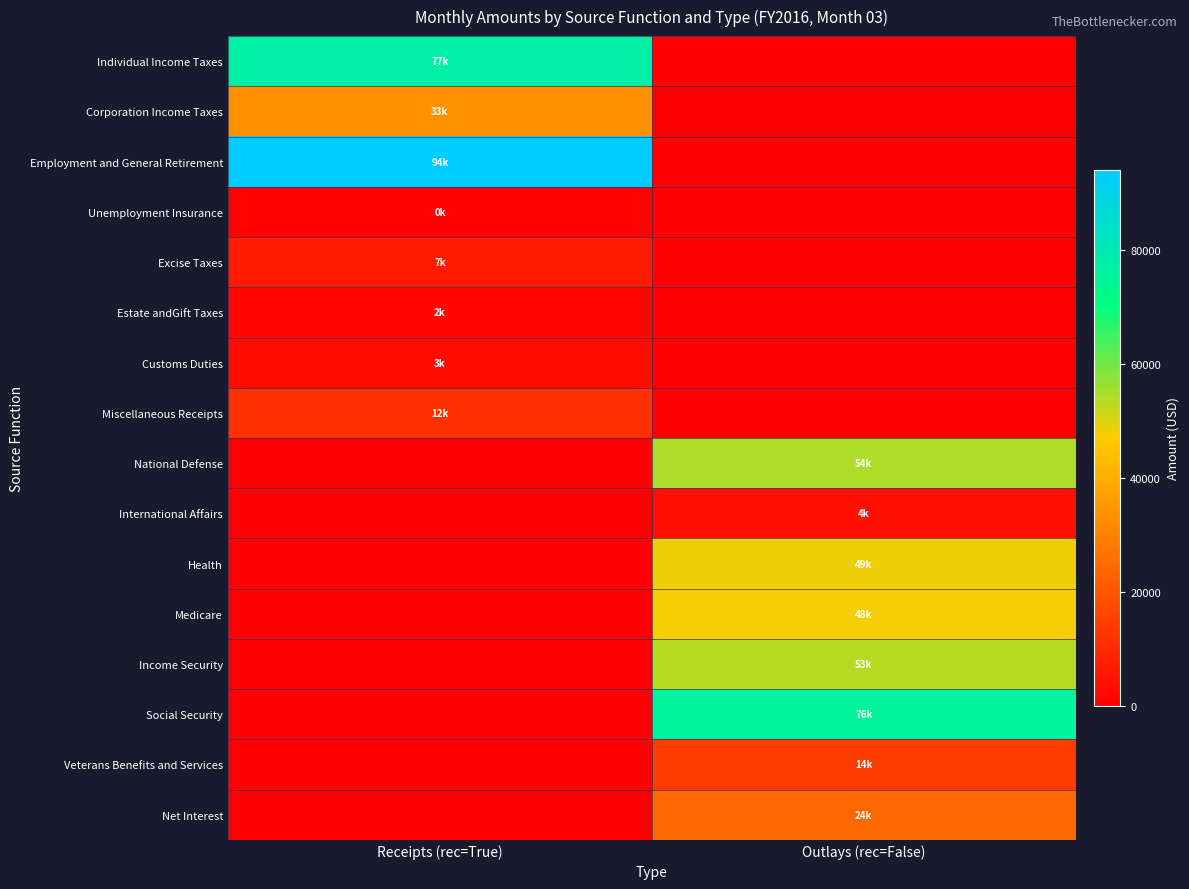

How many data points does each series have?

2